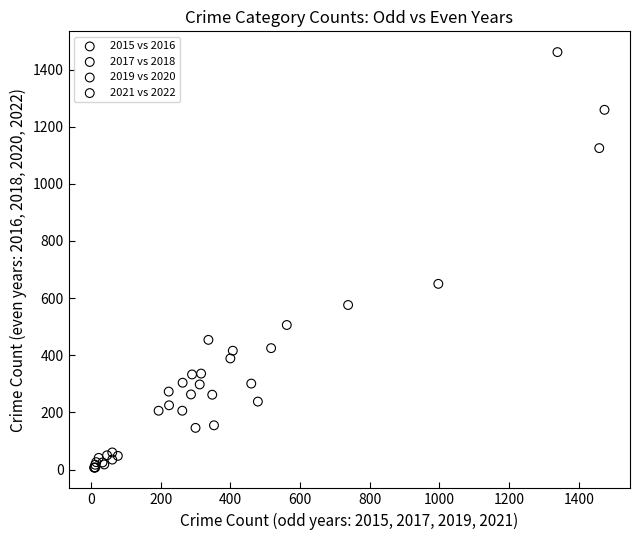

Which series reaches the maximum Y coordinate?

2017 vs 2018